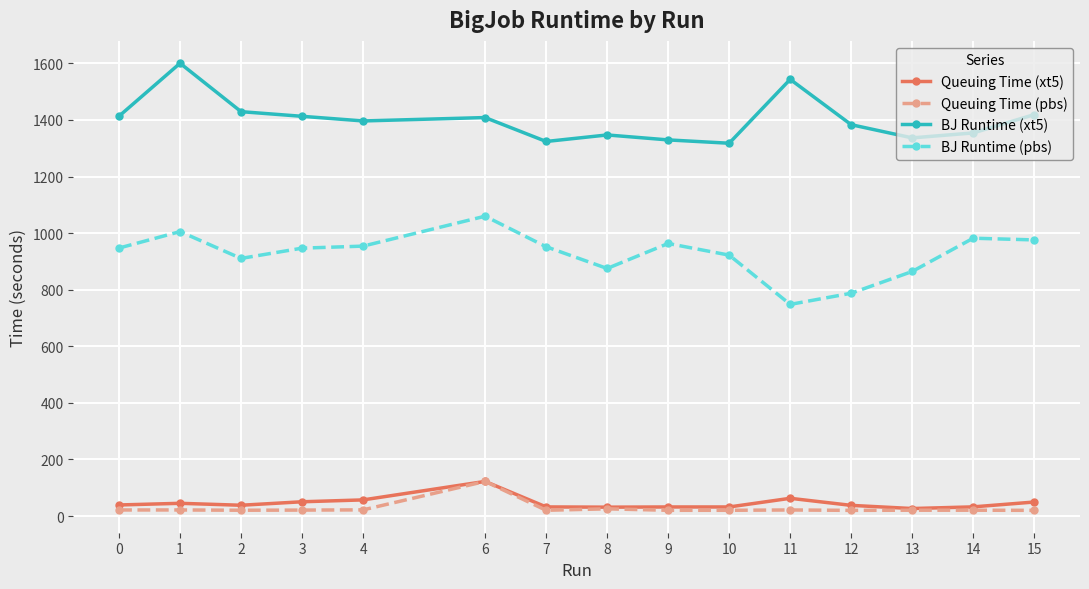

True or false: Queuing Time (pbs) has more than 0 points higher than both neighbors.

True